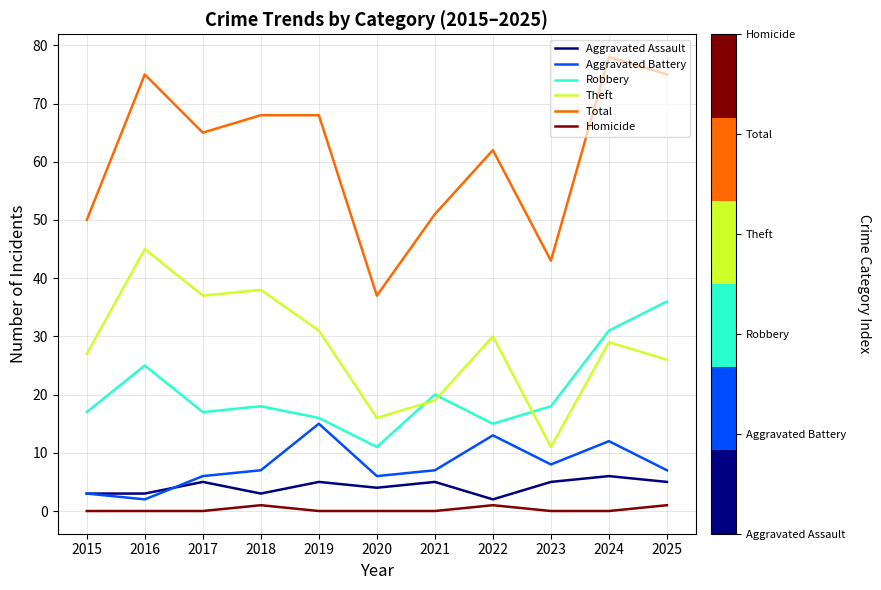

What is the highest value of the Aggravated Assault series?

6